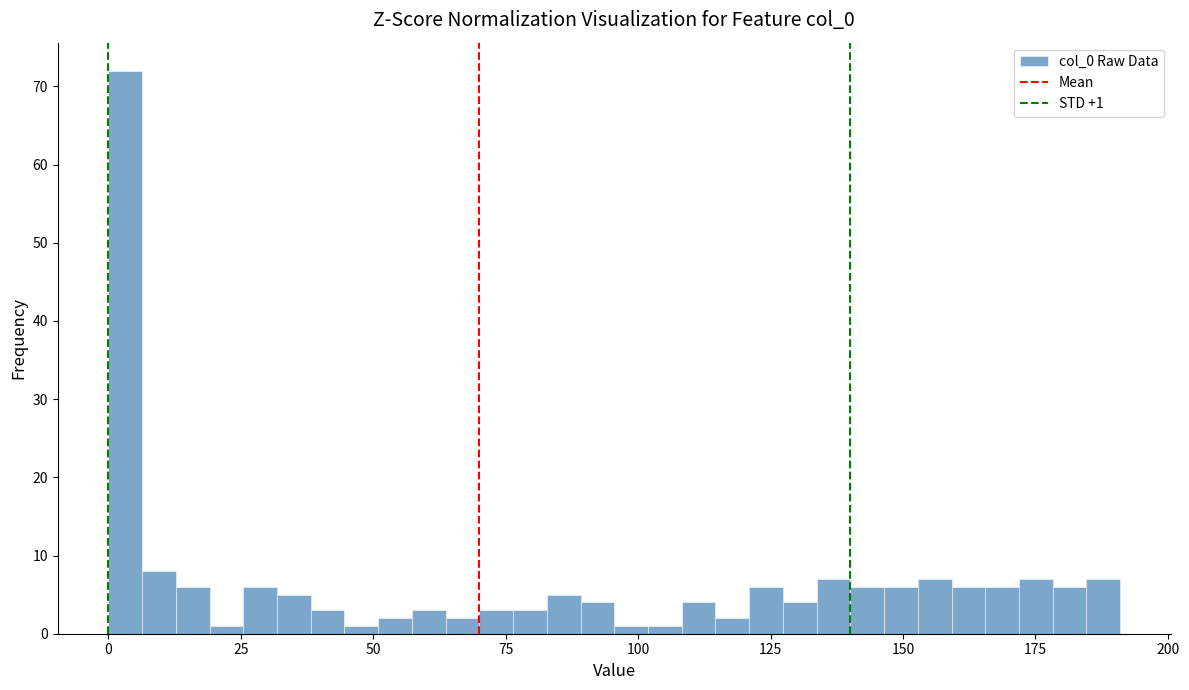

Read against the x-axis, roughly where is the centre of the tallest bar?

5